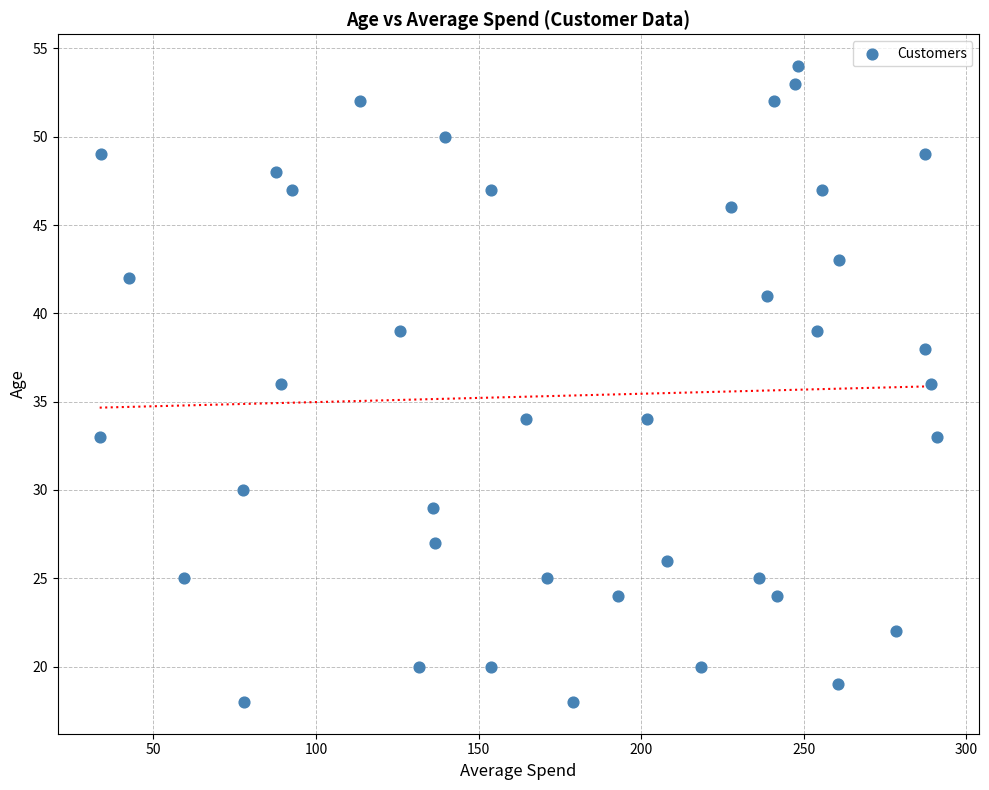

What is the range of Y values (max minus min)?

36